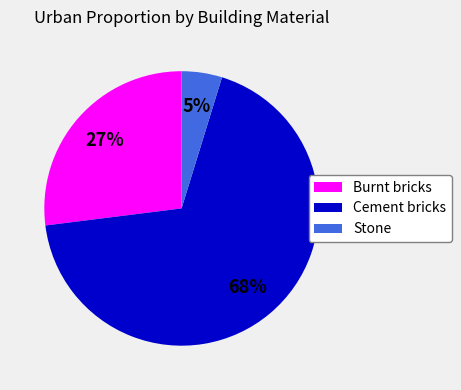

What is the smallest slice in the pie chart?

Stone